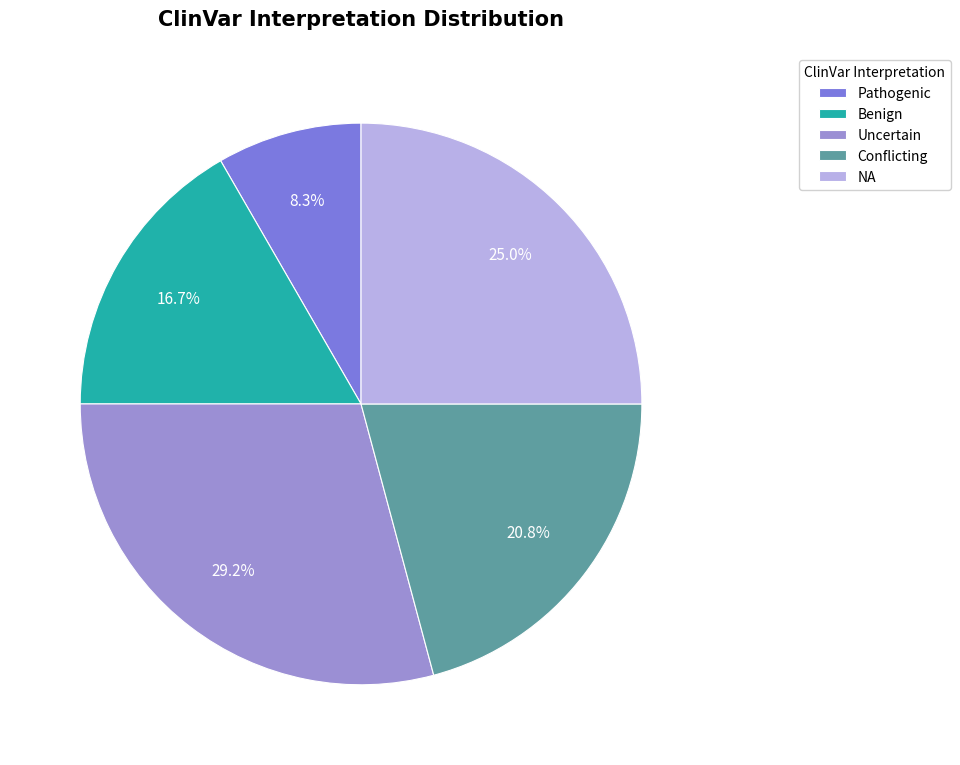

To the nearest percent, what portion does Uncertain represent?

29%